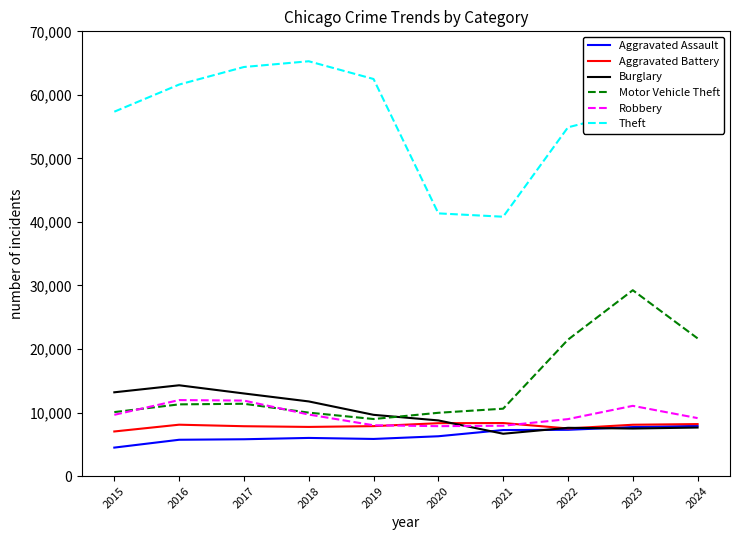

What is the difference between the maximum and second lowest values in the Aggravated Battery series?

853